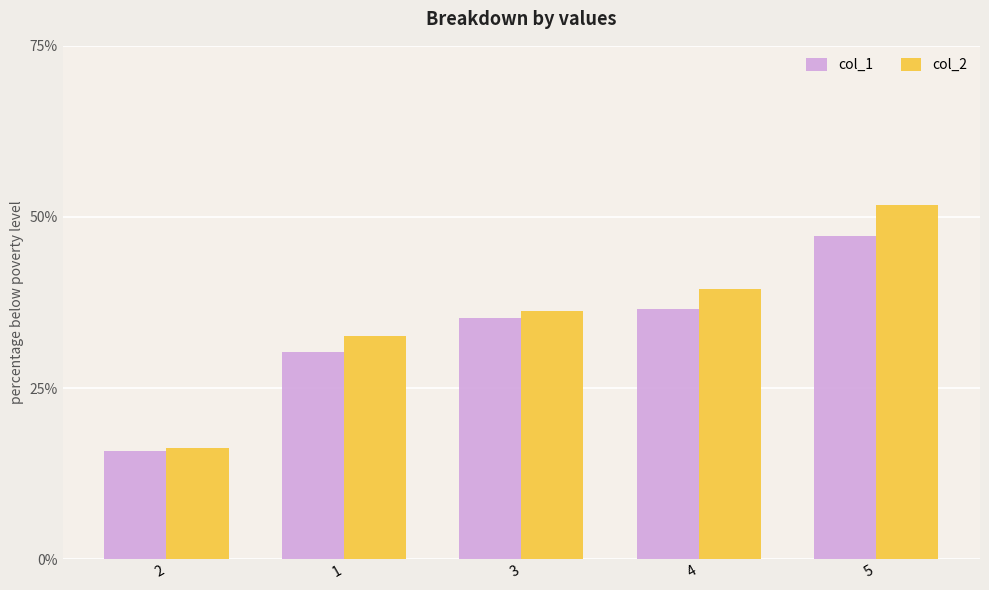

How many categories are shown in the chart?

5